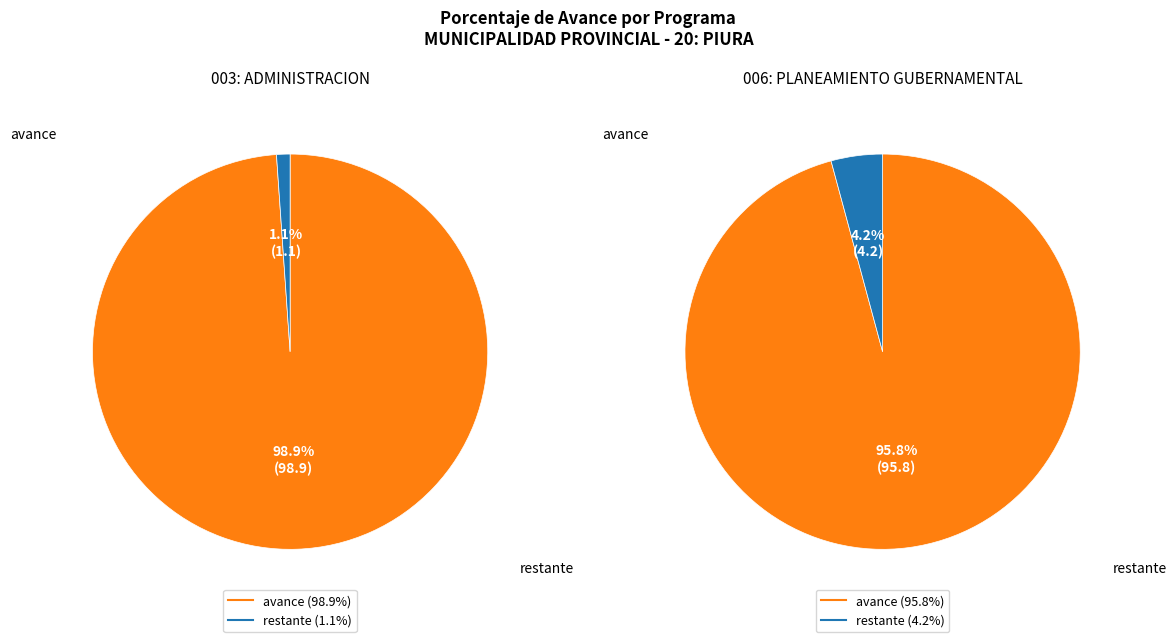

Which slice is the largest?

003: ADMINISTRACION